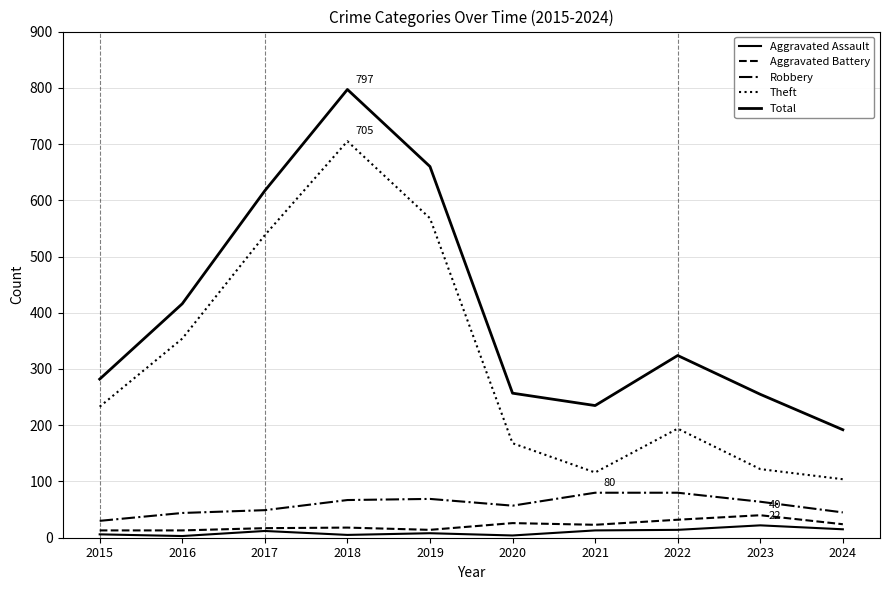

What is the sum of the Robbery values at 2021 and 2020?

137